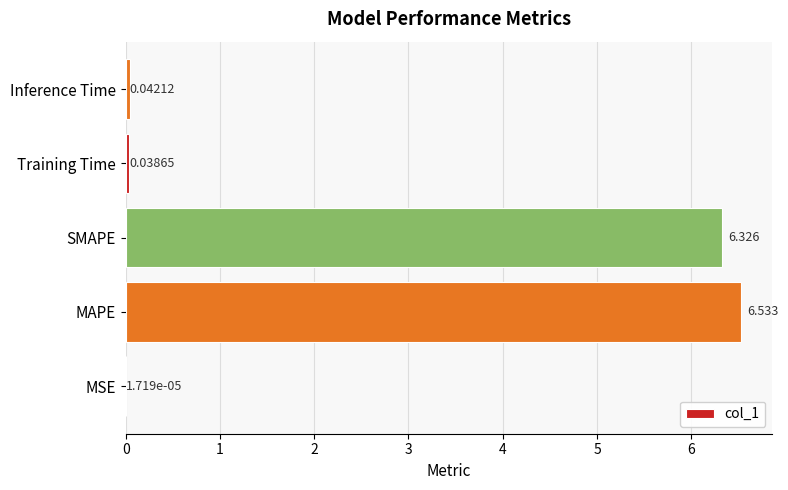

Which has a higher value, MAPE or Training Time?

MAPE